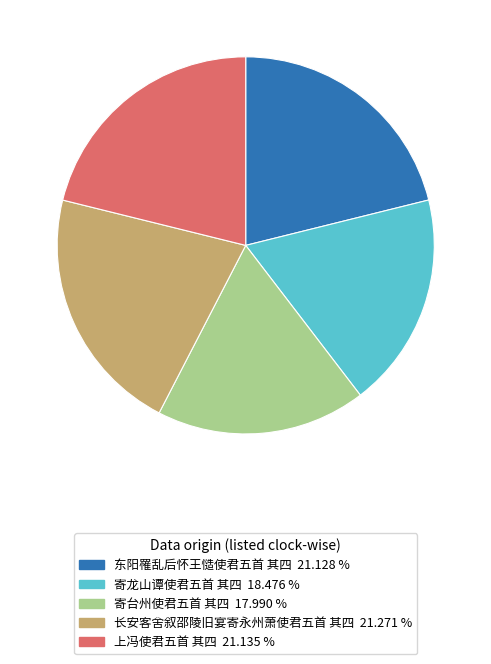

True or false: 上冯使君五首 其四 accounts for 21% of the total.

True